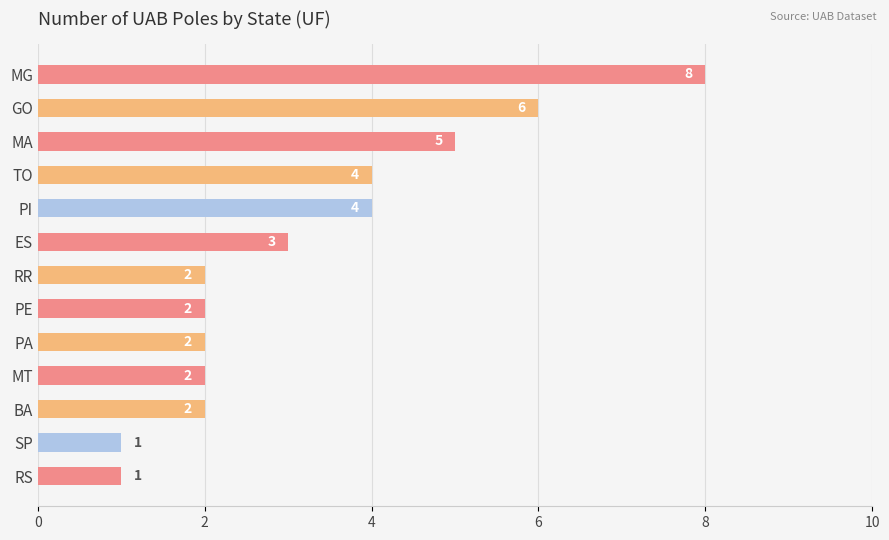

Count the number of data series in this chart.

1